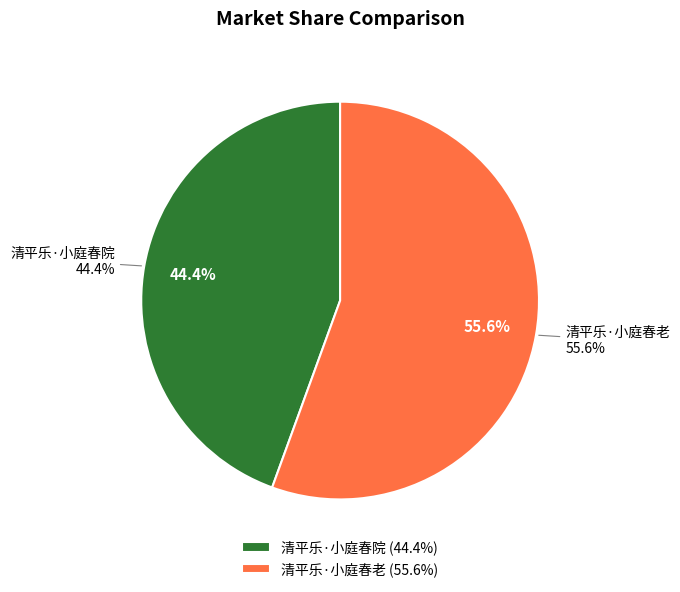

Rank the categories by value from lowest to highest.

清平乐·小庭春院, 清平乐·小庭春老